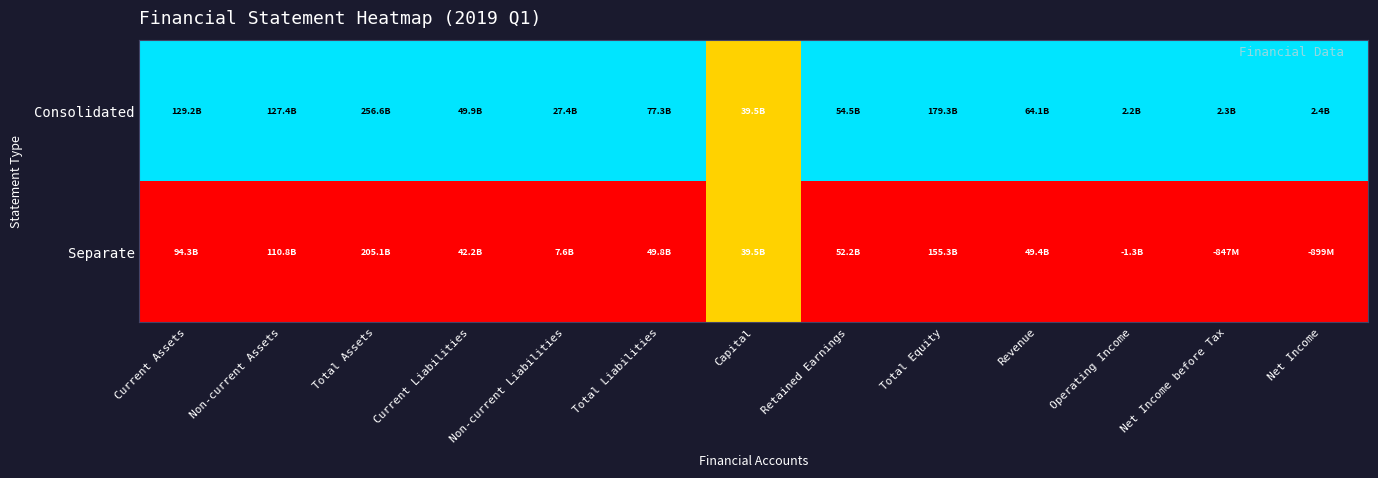

How many data points does each series have?

13